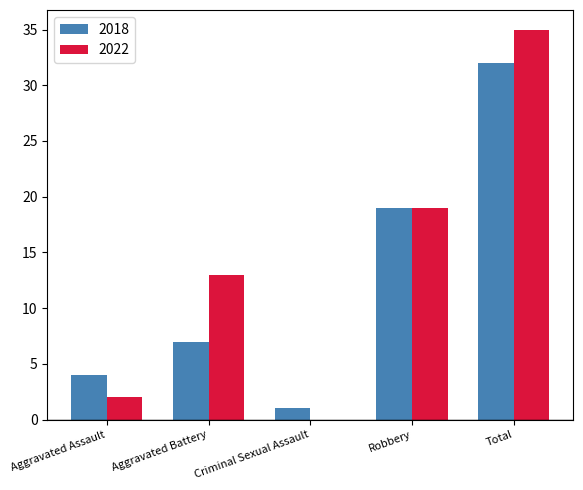

Read the 2022 value at Total, to the nearest 5.

35